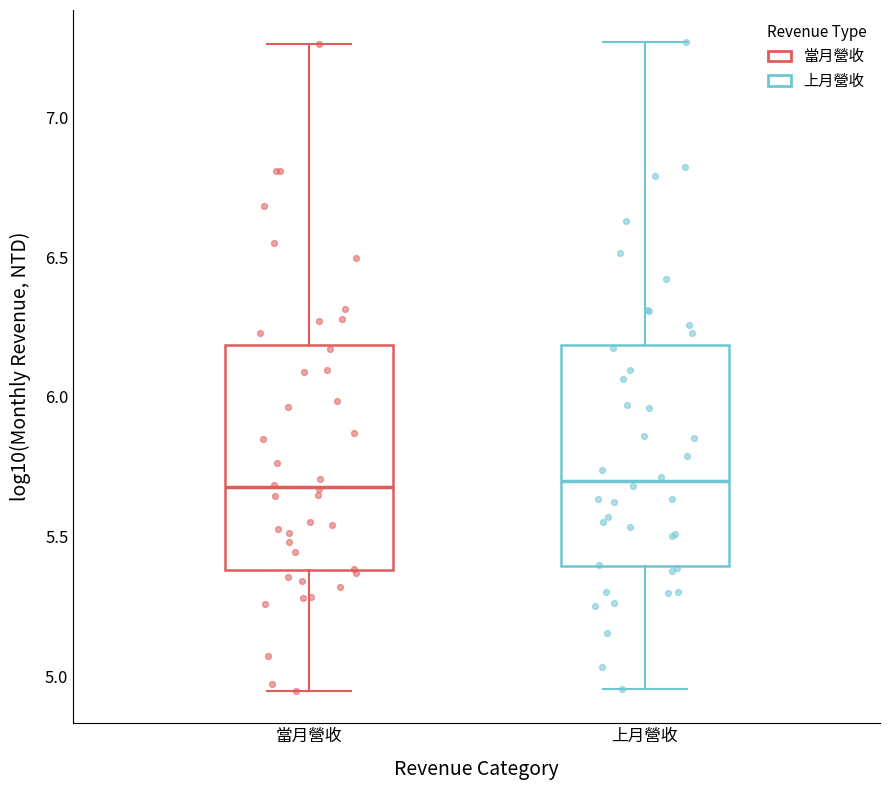

Where does the lower whisker of the box for 當月營收 end on the y-axis? The values are not printed on the chart, so give them approximately, as read against the axis.

4.95